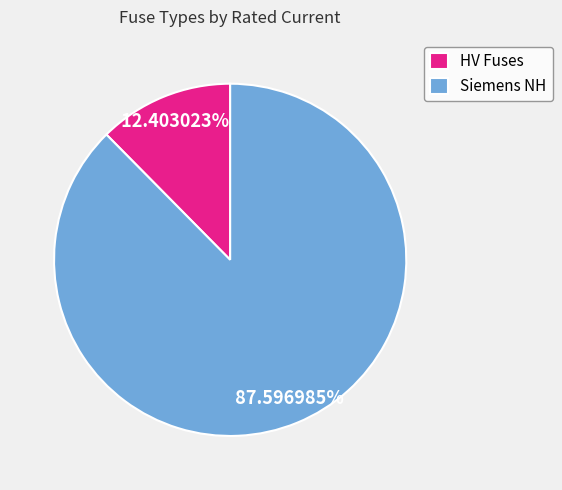

What is the largest slice in the pie chart?

Siemens NH